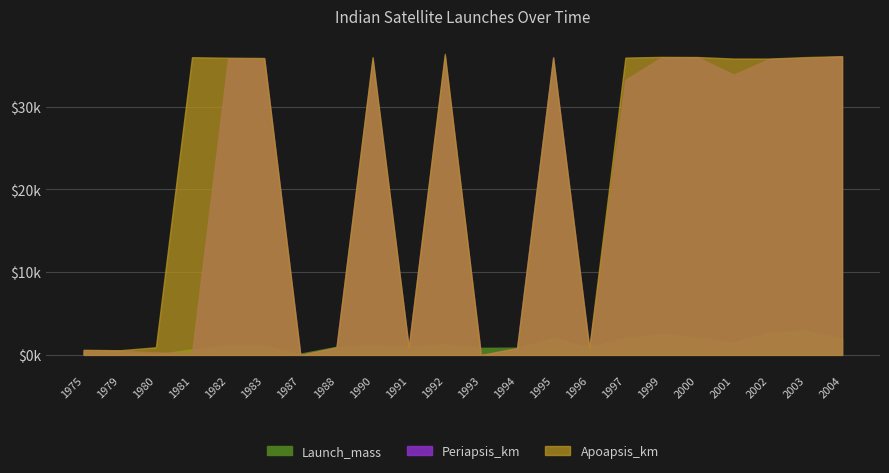

Which label corresponds to the smallest value in the chart?

1987